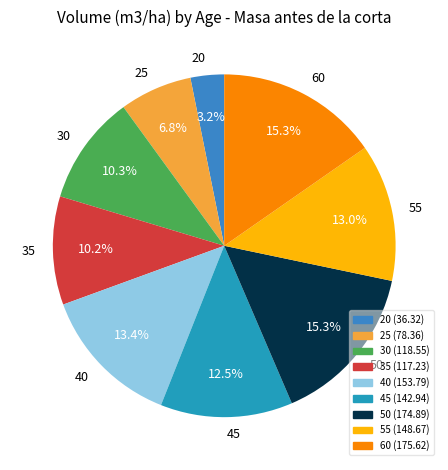

What is the ratio of the value at 35 to the value at 55?

0.8